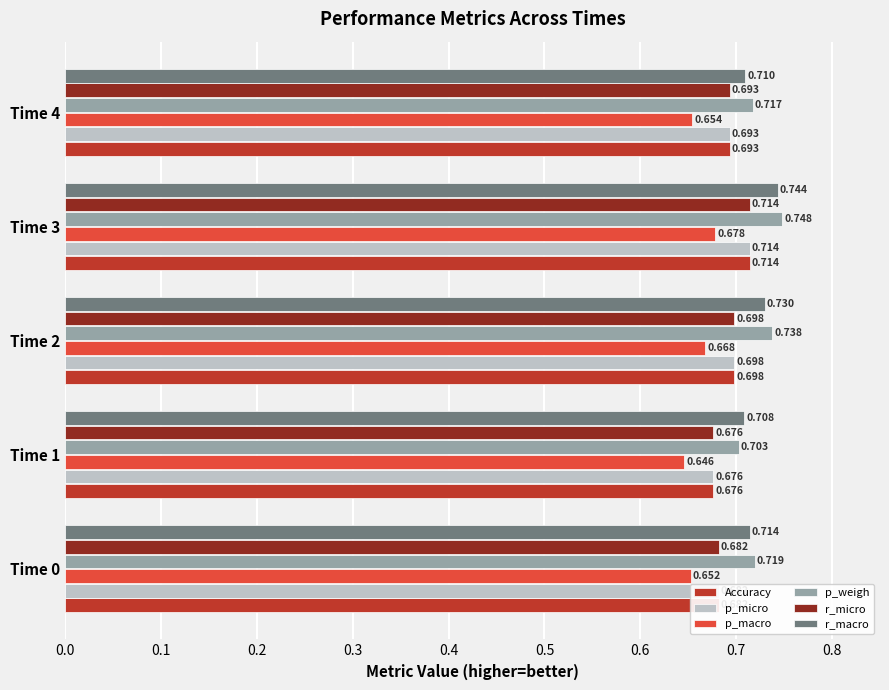

Which series changed the most between Time 2 and Time 4?

p_weigh